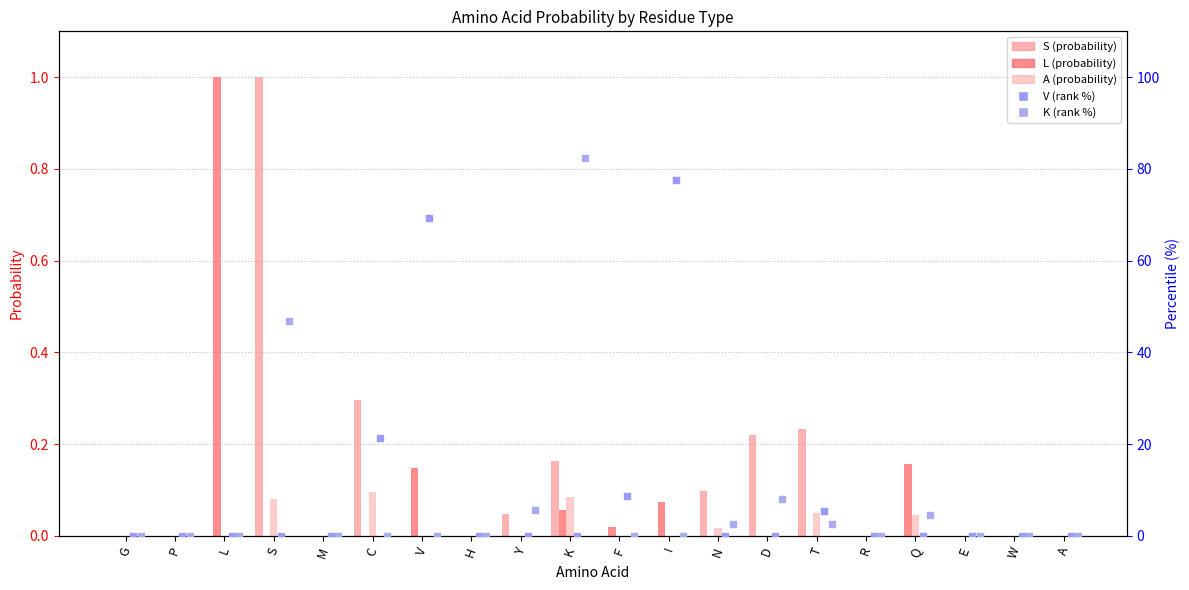

Which series reaches the maximum Y coordinate?

K